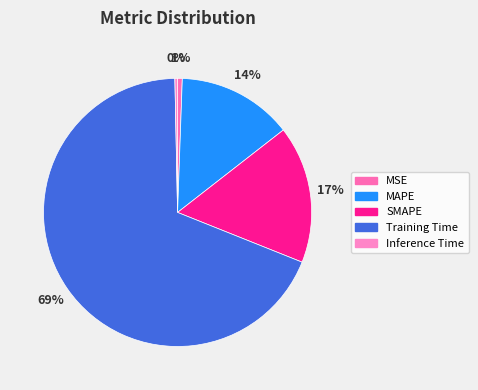

What is the smallest slice in the pie chart?

Inference Time